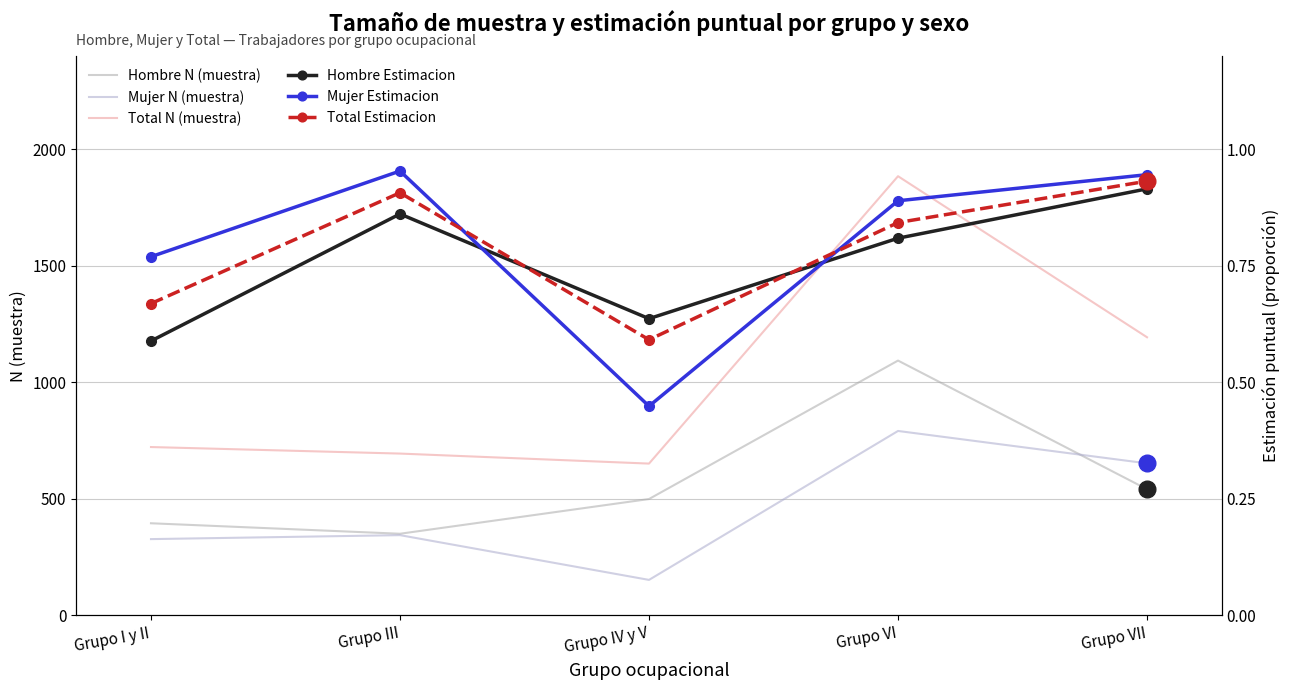

True or false: Mujer Estimacion and Mujer N (muestra) intersect in this chart.

False